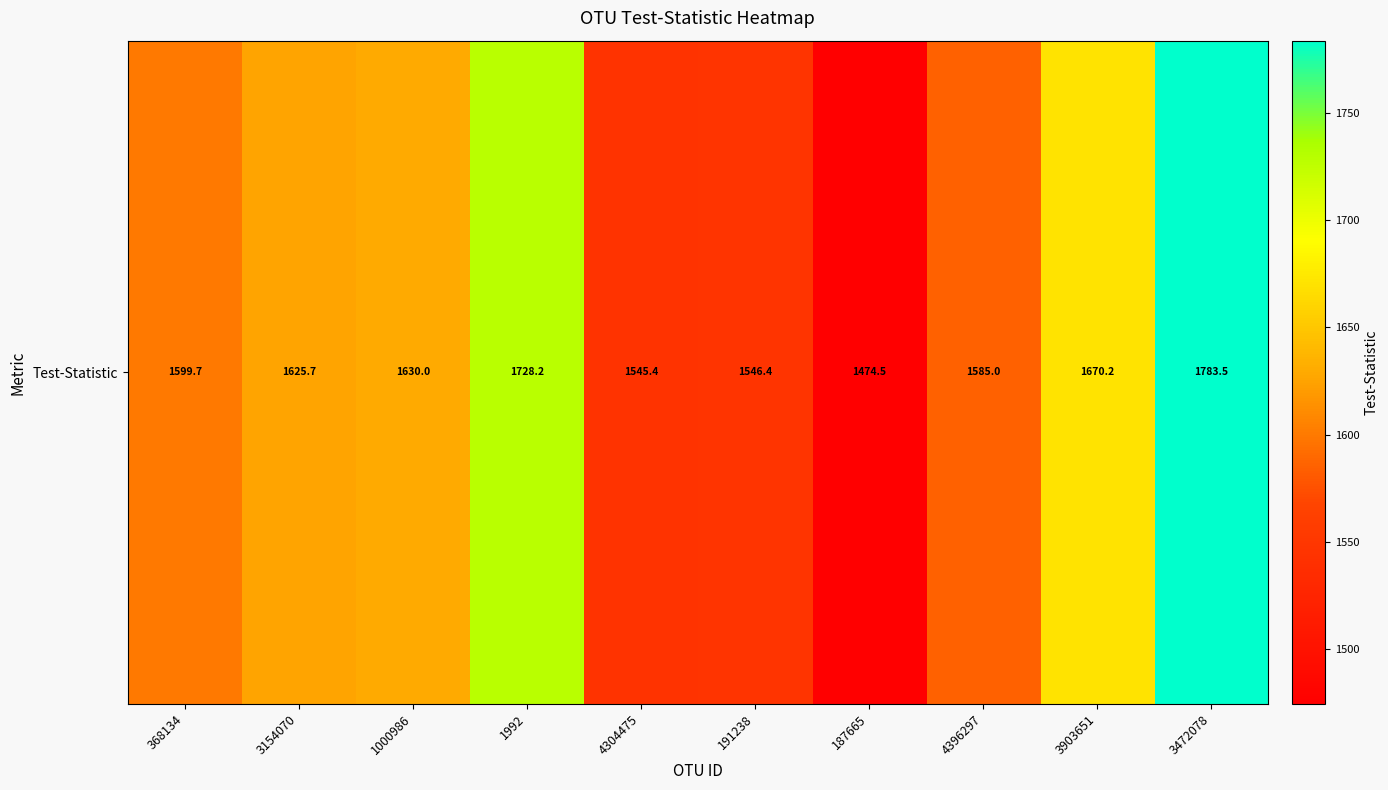

Is it true that the value at 187665 is 536.1?

False